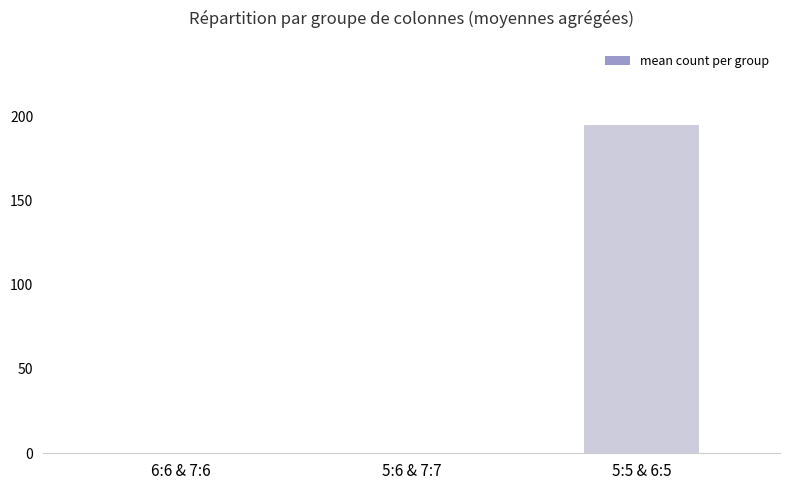

True or false: the data shows 0.1 at 6:6 & 7:6.

True